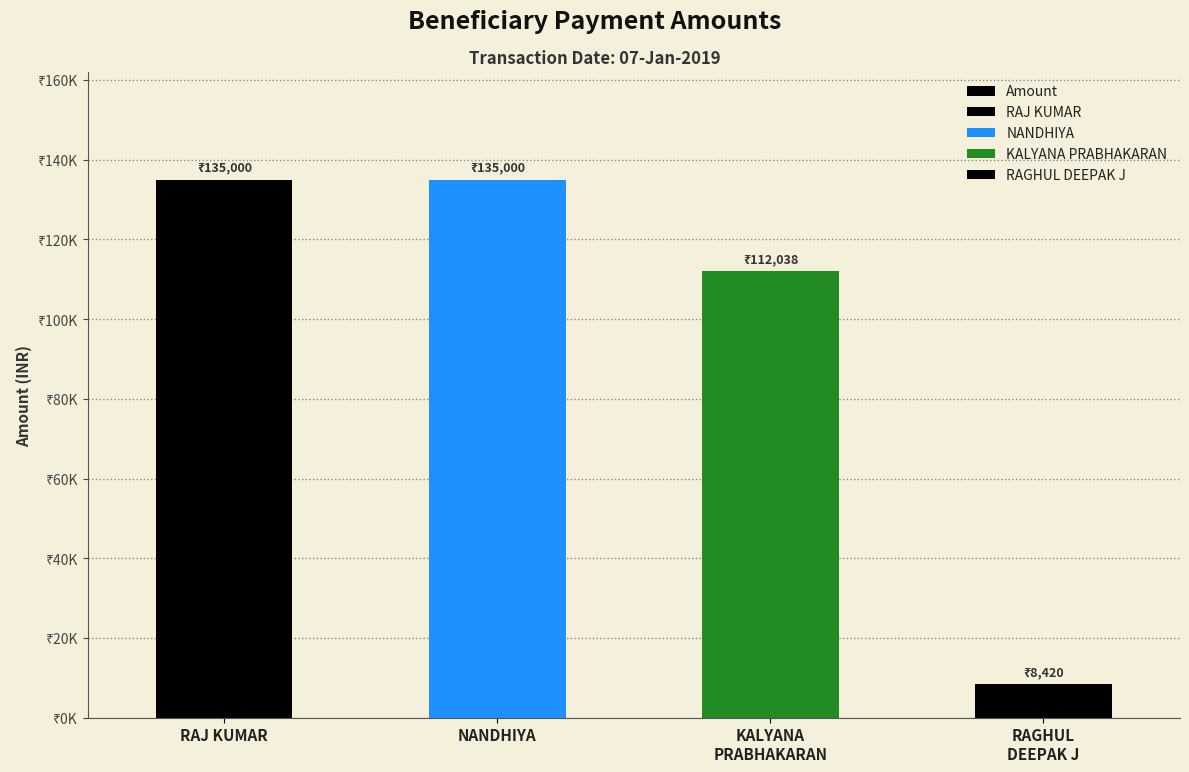

Between NANDHIYA and KALYANA
PRABHAKARAN, which is larger?

NANDHIYA